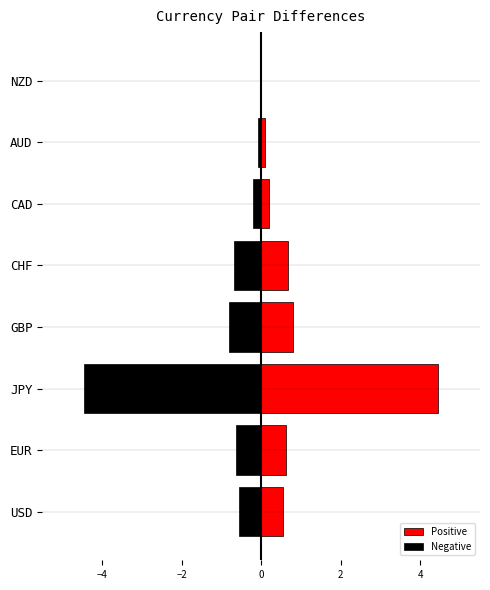

How many bars are there in total?

16